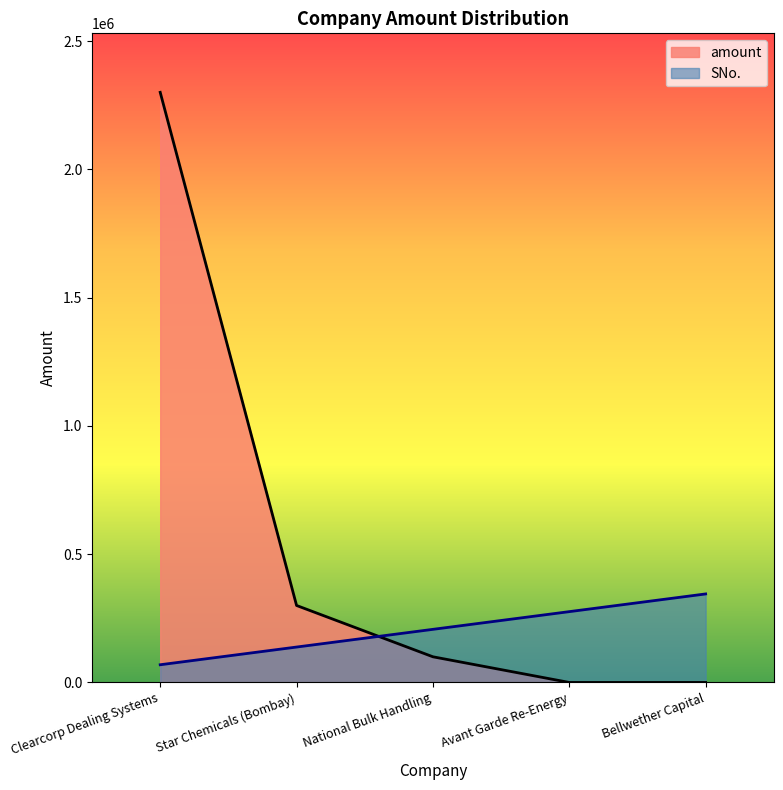

What is the greatest value displayed?

2300000